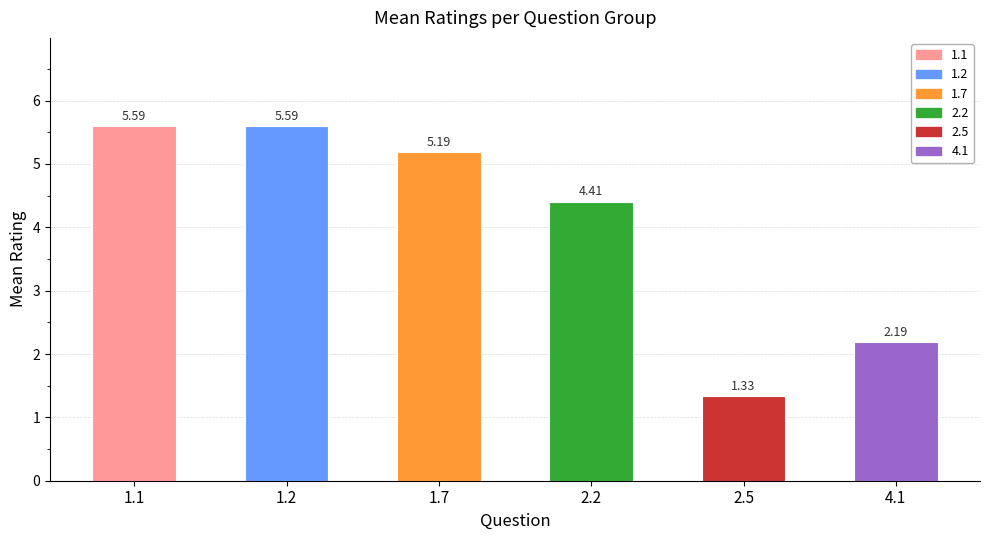

What is the sum of the values at 4.1 and 2.2?

6.6